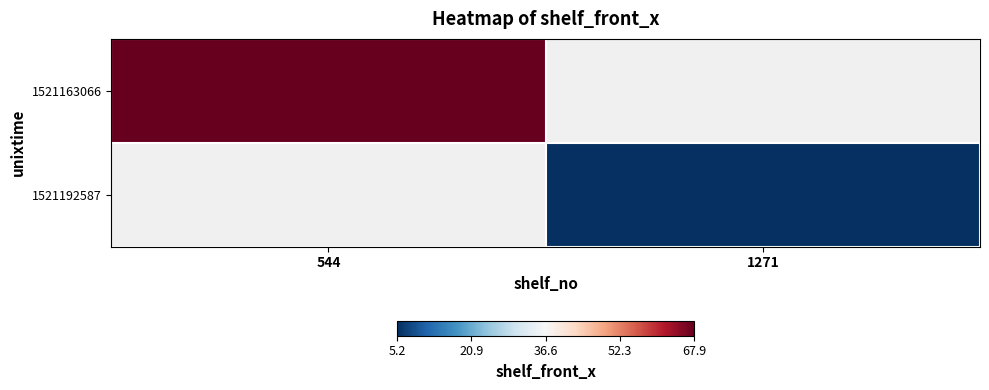

Which label corresponds to the largest value in the chart?

544